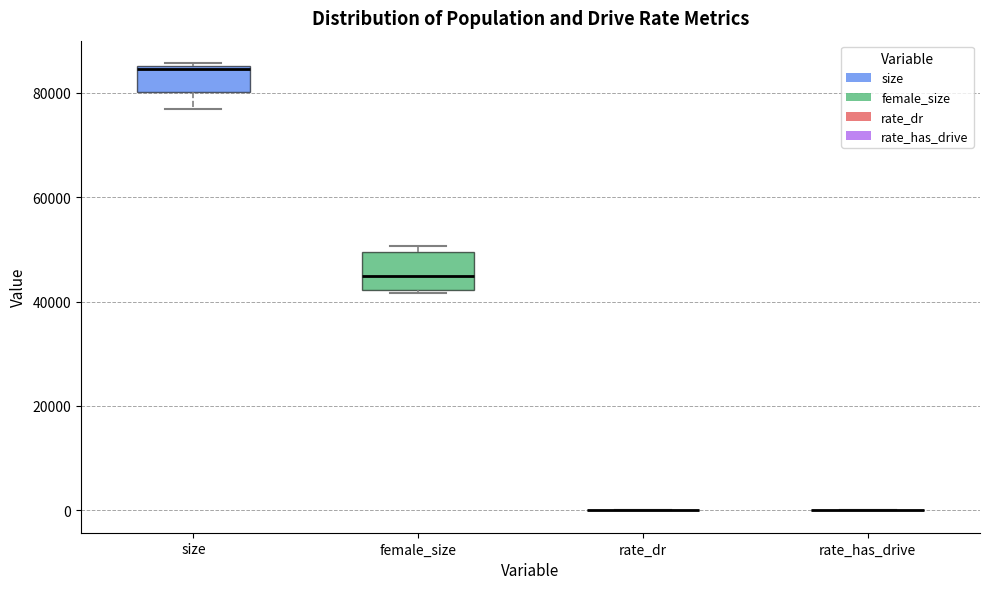

Reading left to right, read every box against the y-axis: the position of its median line, the range the box covers, and the ends of its whiskers. The values are not printed on the chart, so give them approximately, as read against the axis.

size: median 84000, box 80000 to 86000, whiskers 76000 to 86000 (just above the box's upper edge)
female_size: median 44000, box 42000 to 50000, whiskers 42000 (just below the box's lower edge) to 50000 (just above the box's upper edge)
rate_dr: box collapsed to a line at 0, whiskers 0 to 0
rate_has_drive: box collapsed to a line at 0, whiskers 0 to 0